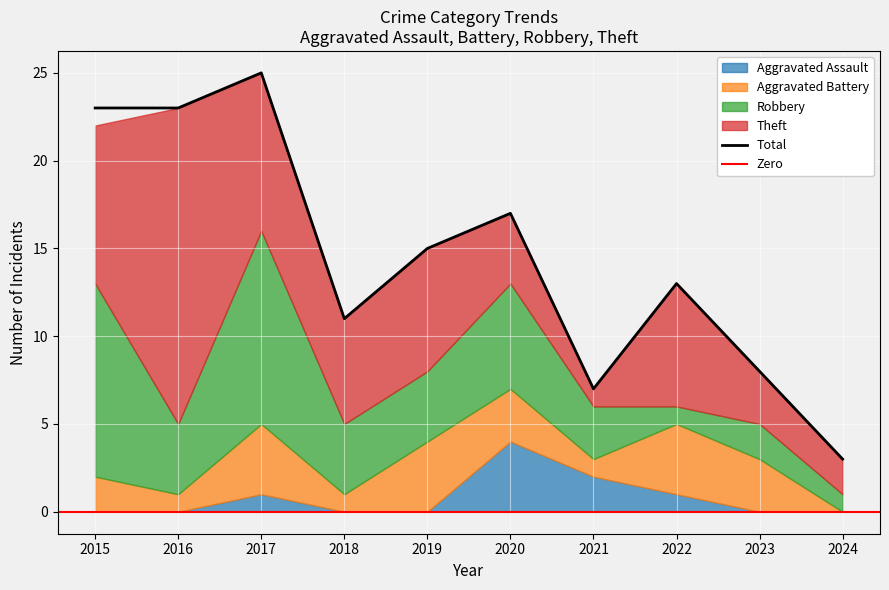

At which label does Total reach its minimum?

2024